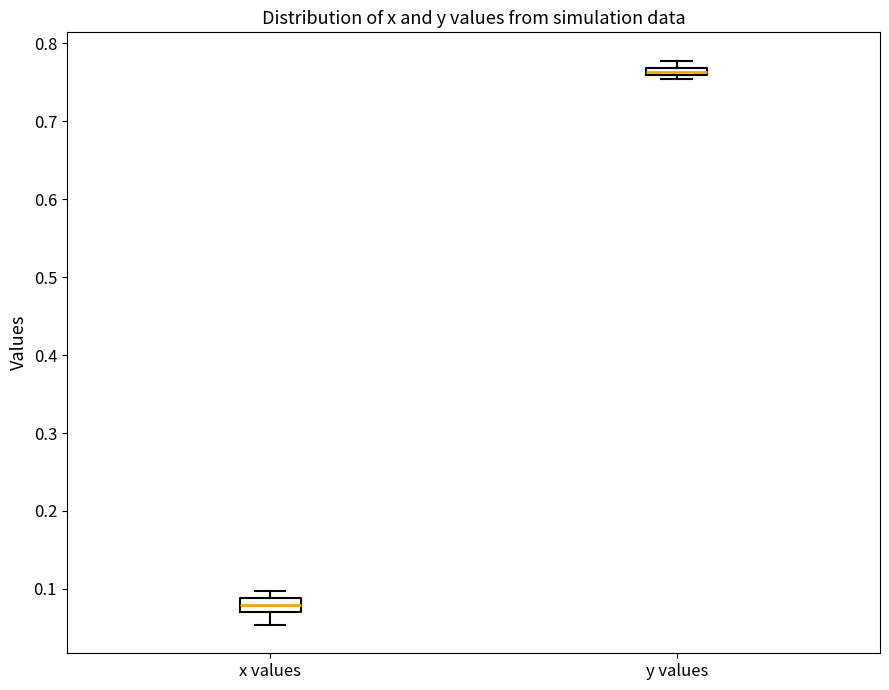

Where is the lower edge of the box for y values on the y-axis? The values are not printed on the chart, so give them approximately, as read against the axis.

0.76